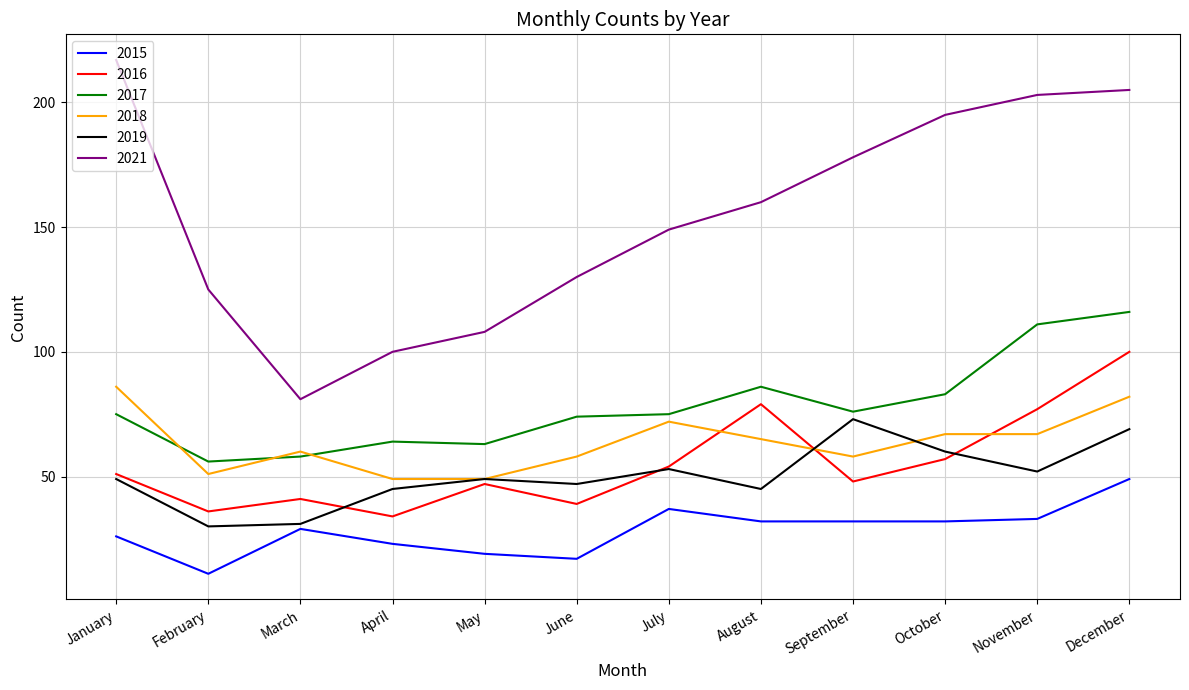

Where is the first local minimum for 2018?

February